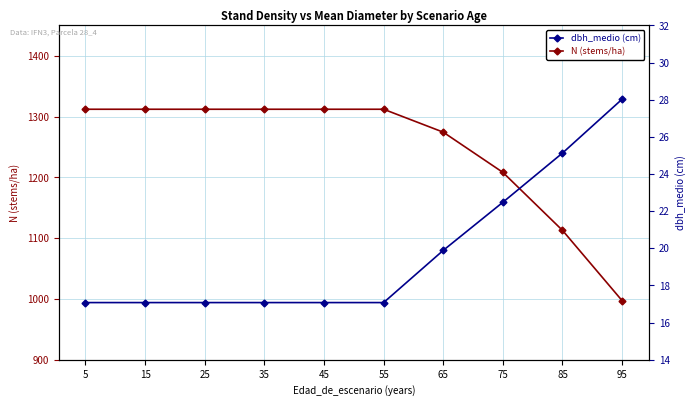

Is it true that dbh_medio (cm) equals 17.1 at 35?

True